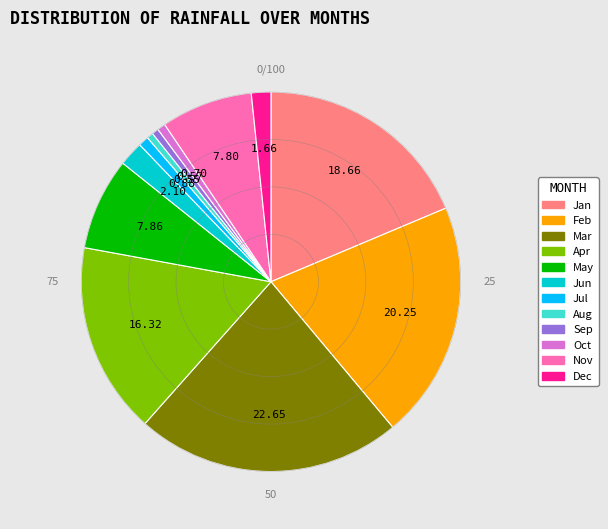

Is there a majority slice in this chart?

No